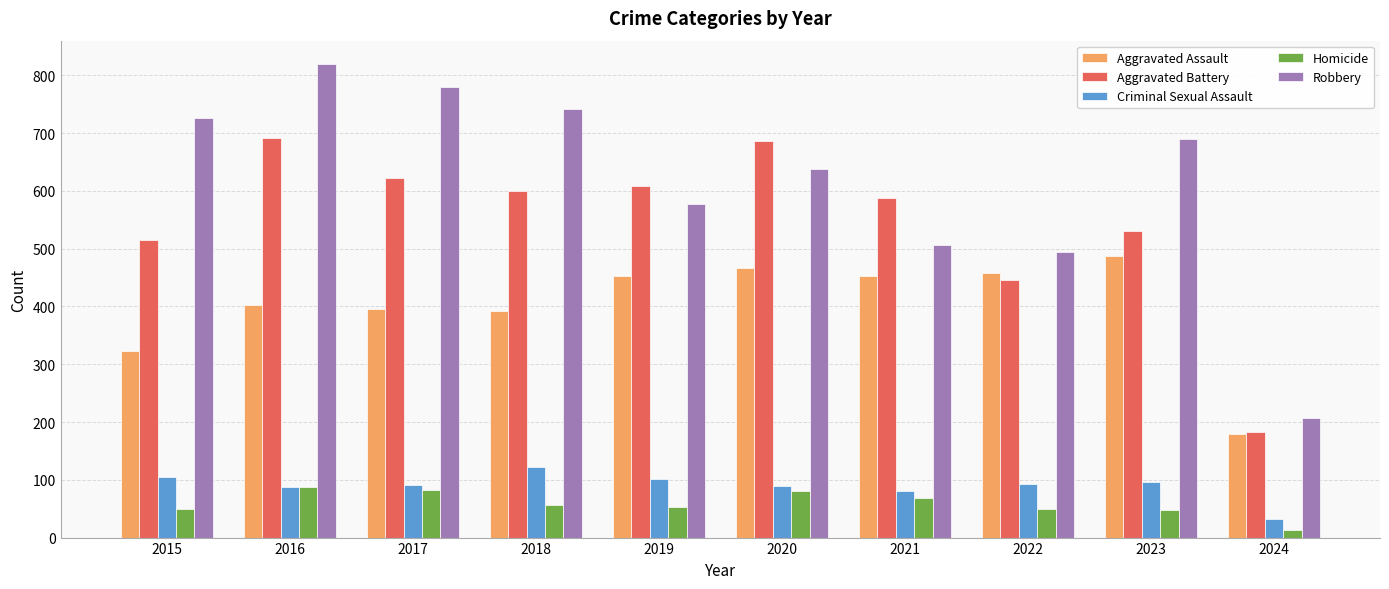

Which series changed the most between 2021 and 2022?

Aggravated Battery